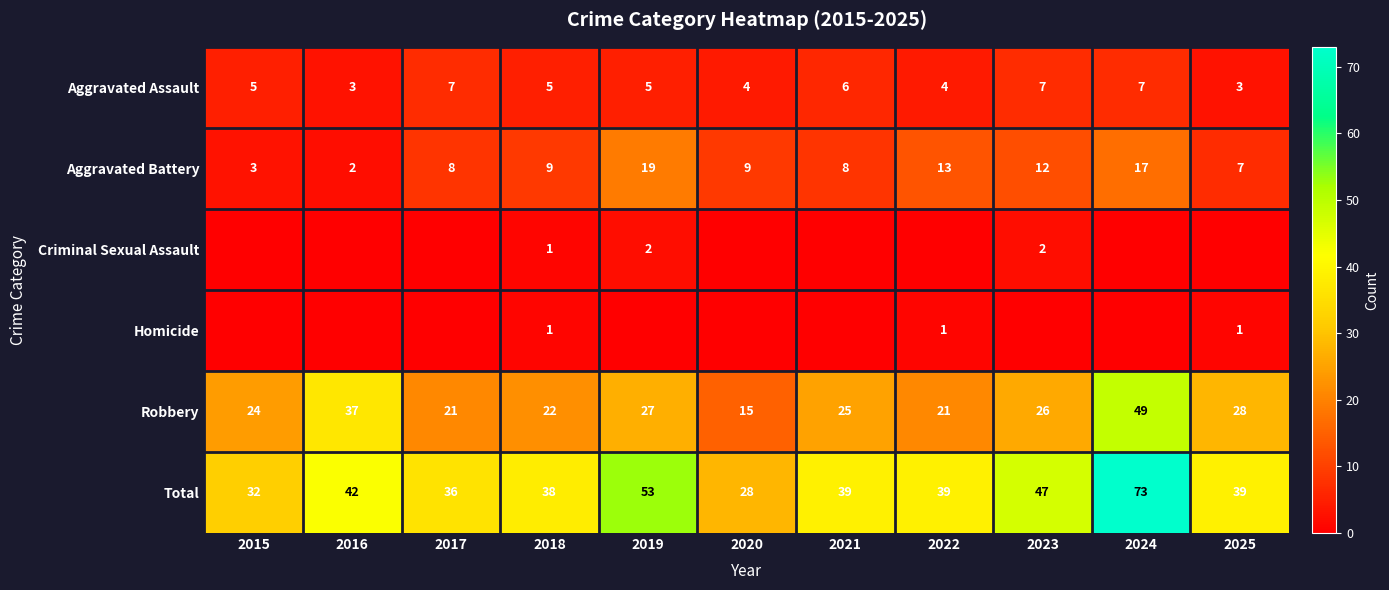

At how many categories does at least one series exceed 63?

1